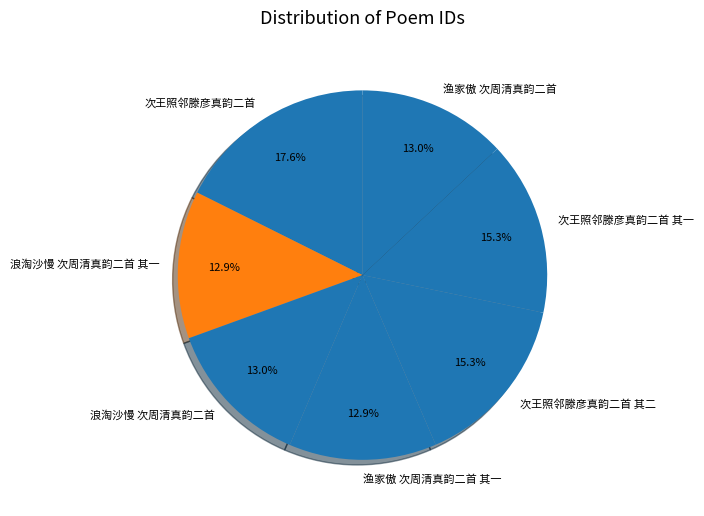

How many slices are in this pie chart?

7